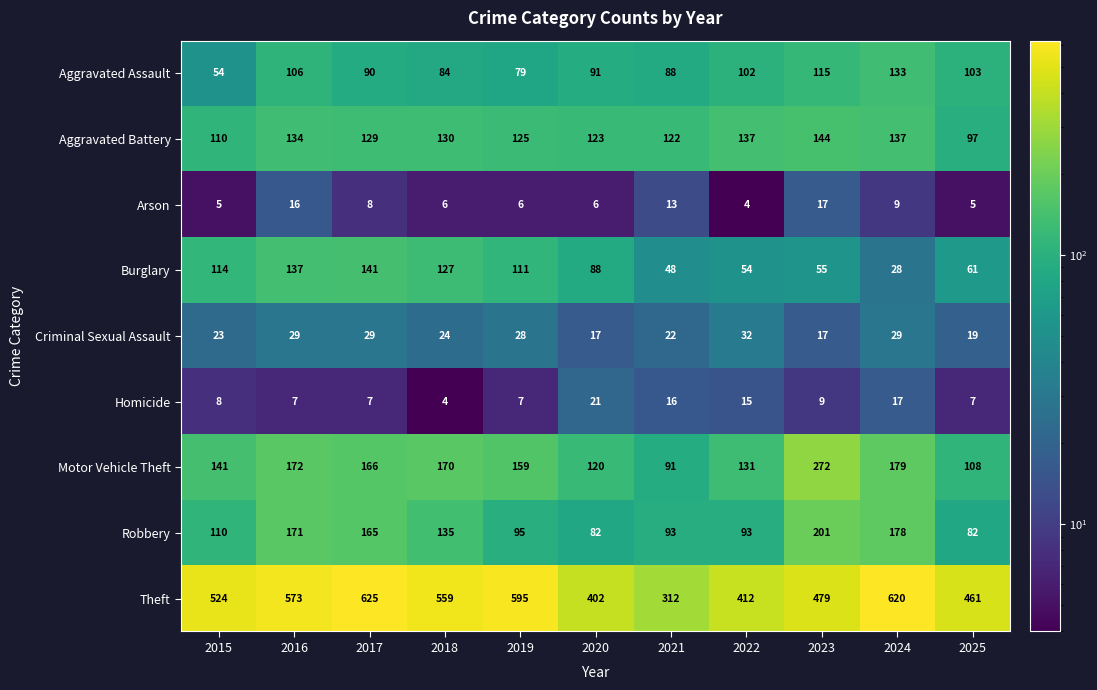

True or false: Theft has a value of 735 at 2015.

False